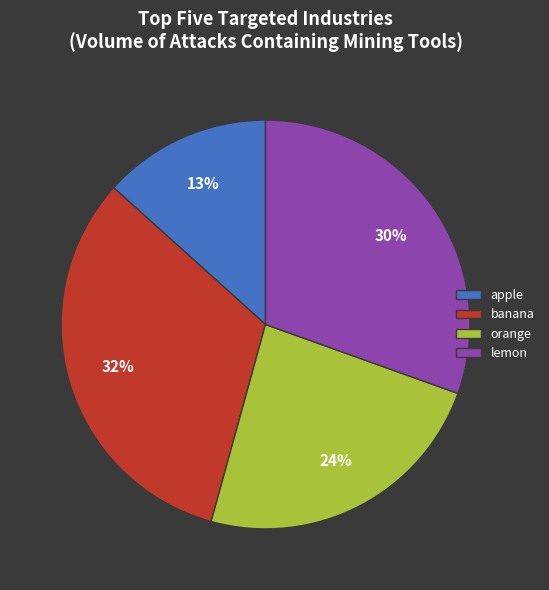

To the nearest percent, what is the average slice percentage?

25%